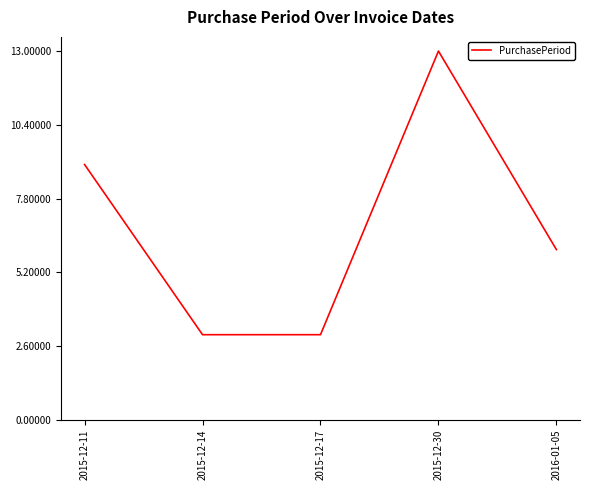

Which has a higher value, 2016-01-05 or 2015-12-14?

2016-01-05